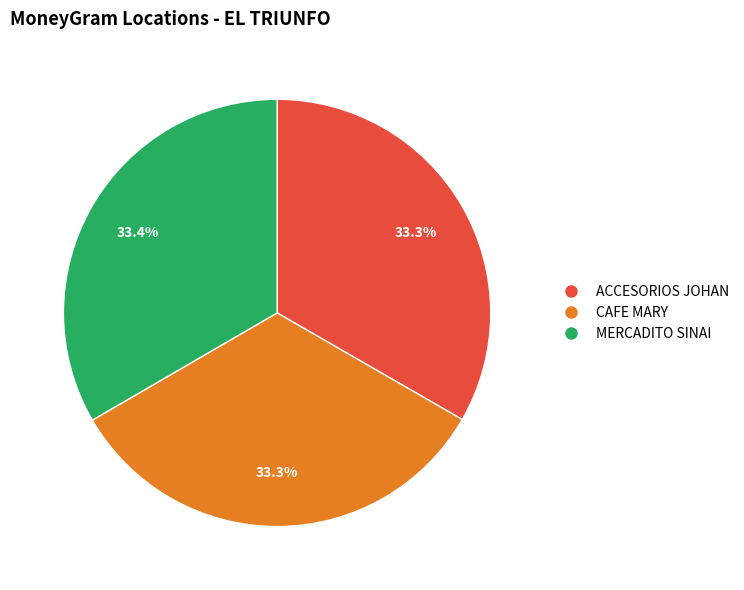

Is there a majority slice in this chart?

No